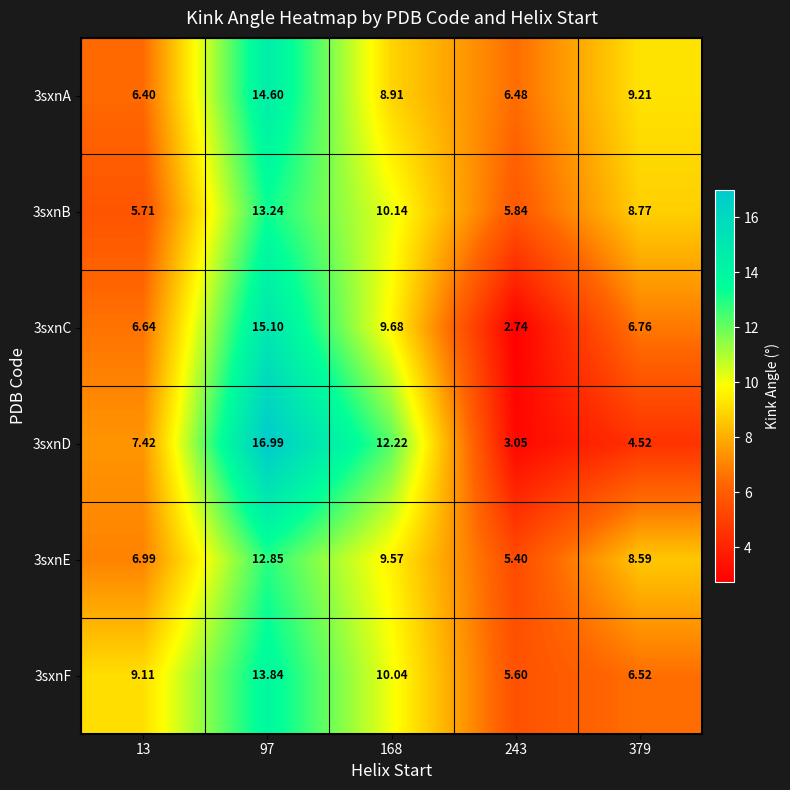

Is the value of 3sxnB at 379 greater than the value of 3sxnC at 168?

No